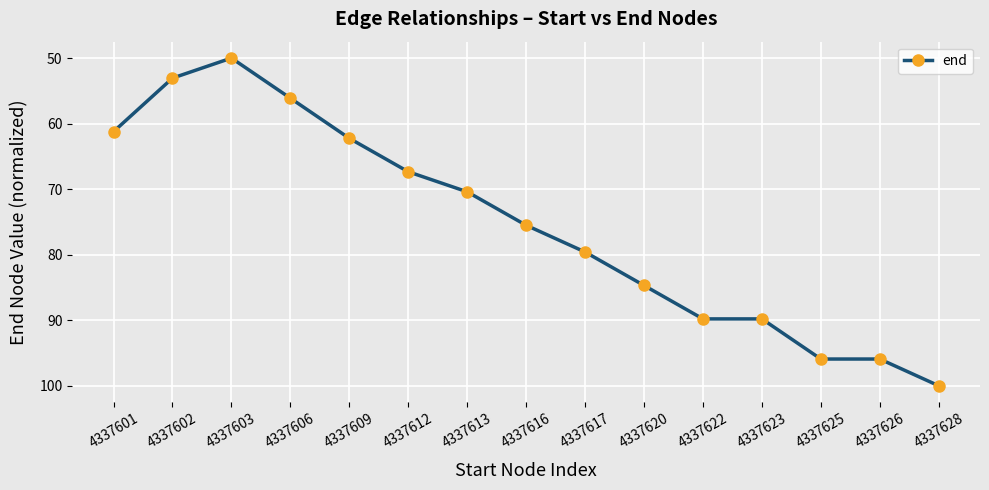

At which category does the data reach its first local valley?

4337603